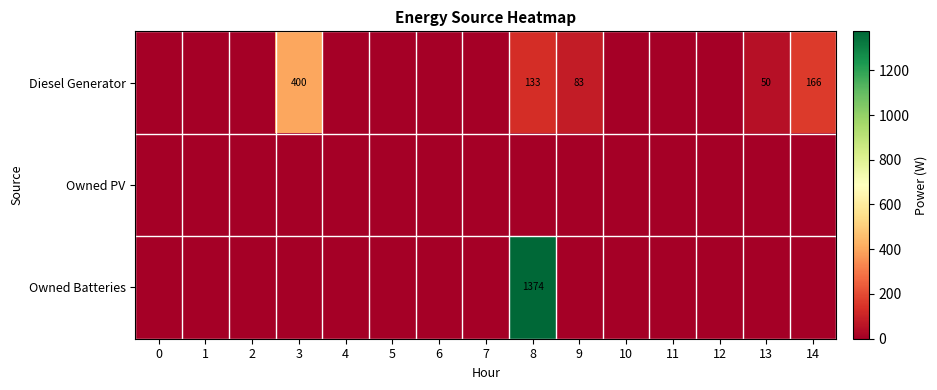

The value of Diesel Generator at 13 is 50. True or false?

True